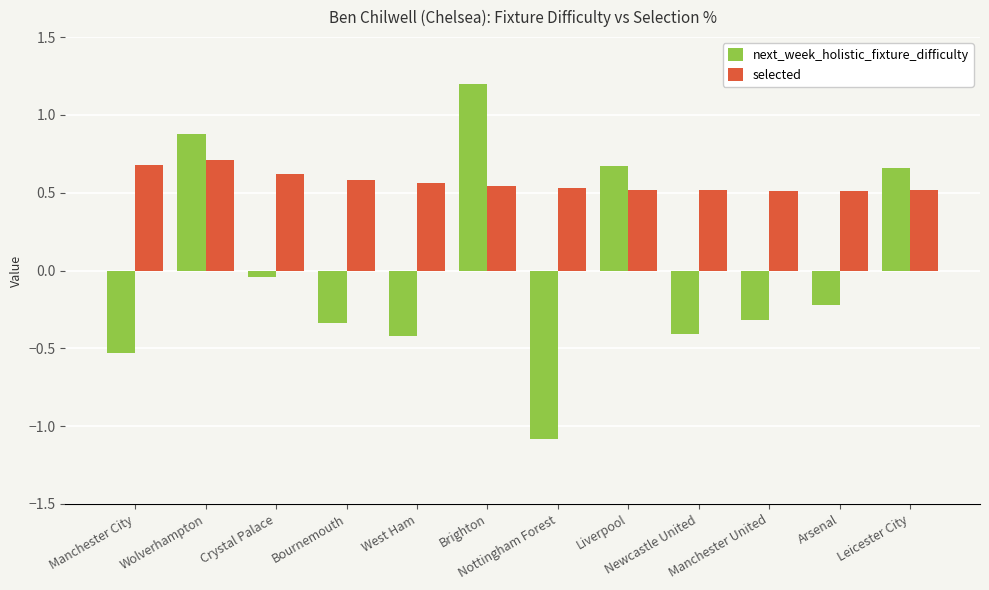

What are all the series names shown in the legend?

next_week_holistic_fixture_difficulty, selected